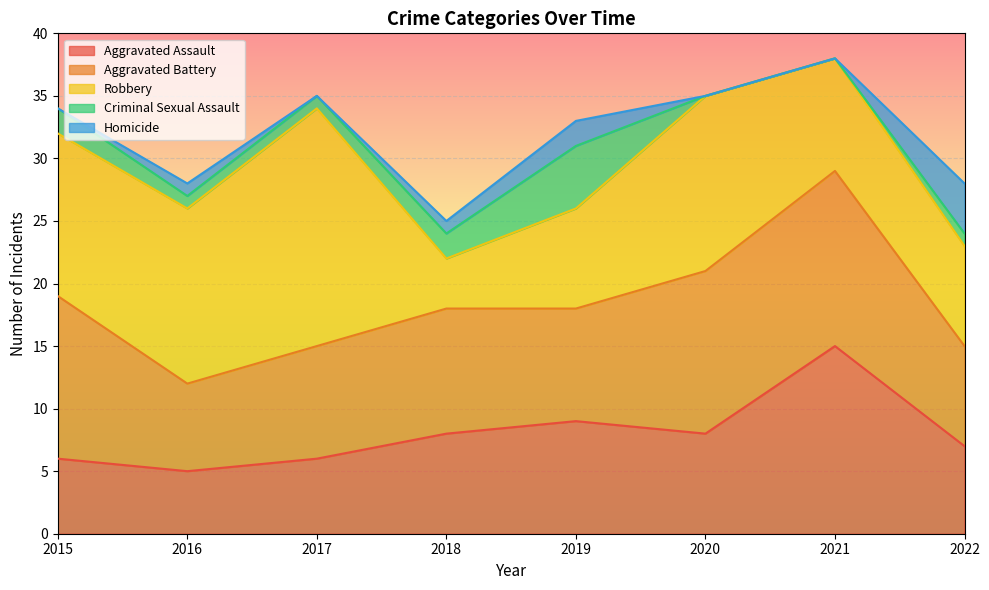

What is the approximate value of Aggravated Assault at 2021?

15